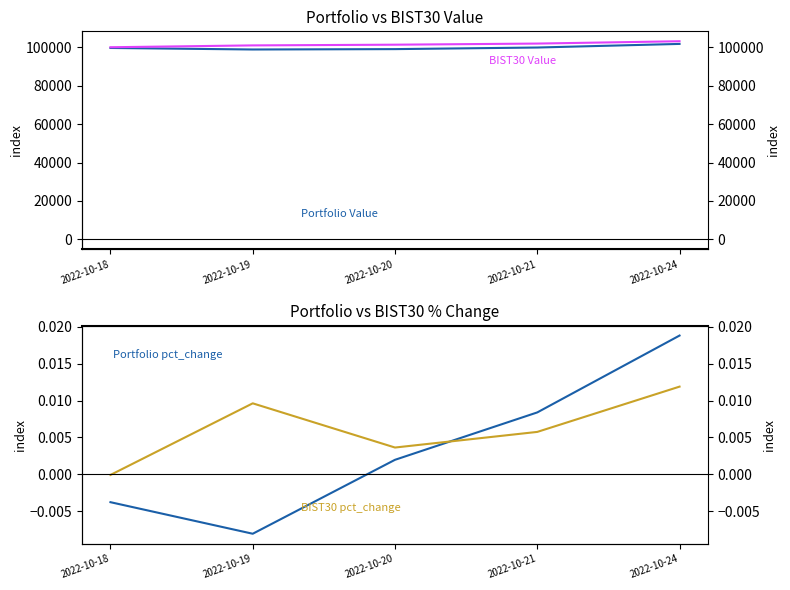

How many lines are shown in the chart?

4